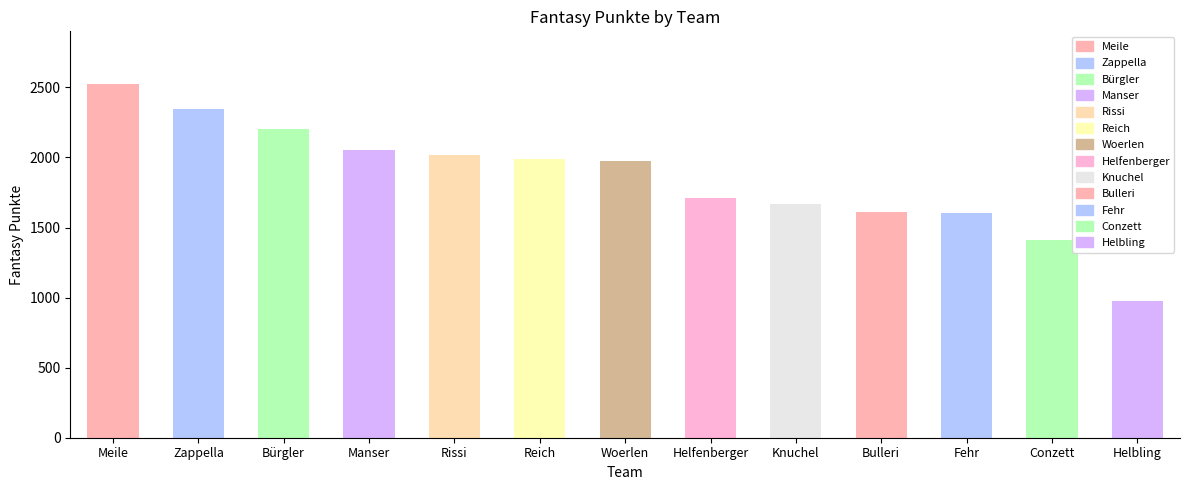

At which label does the data first exceed 1974?

Meile